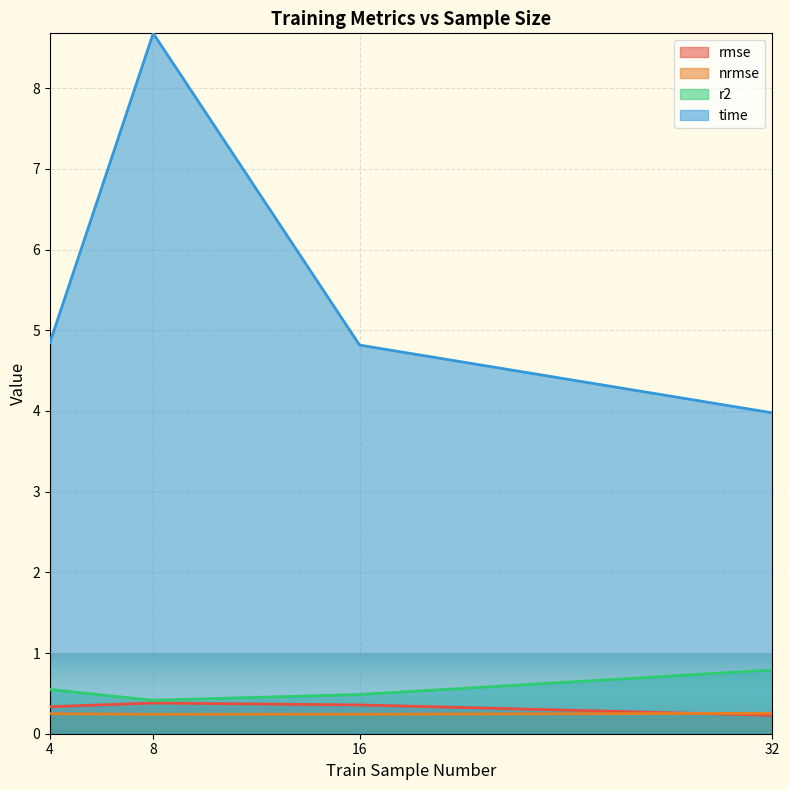

At how many categories does at least one series exceed 4?

3